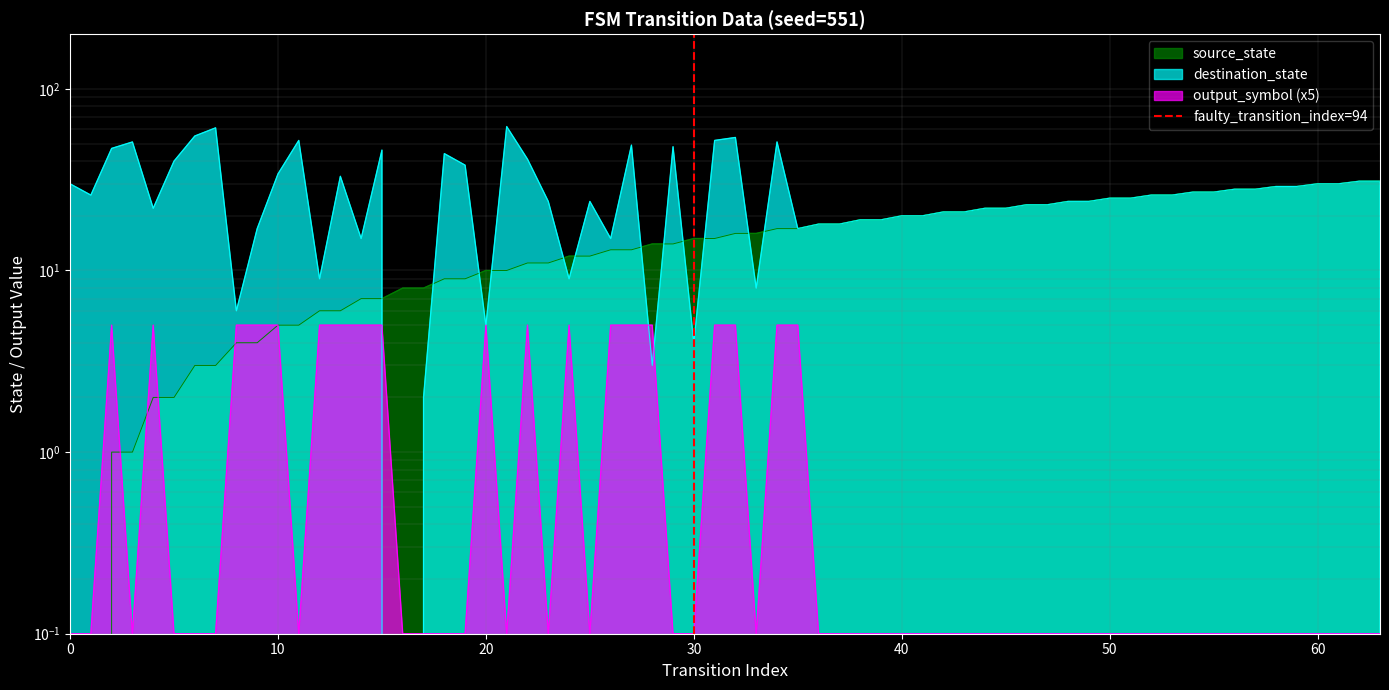

How many data points are less than 1?

1